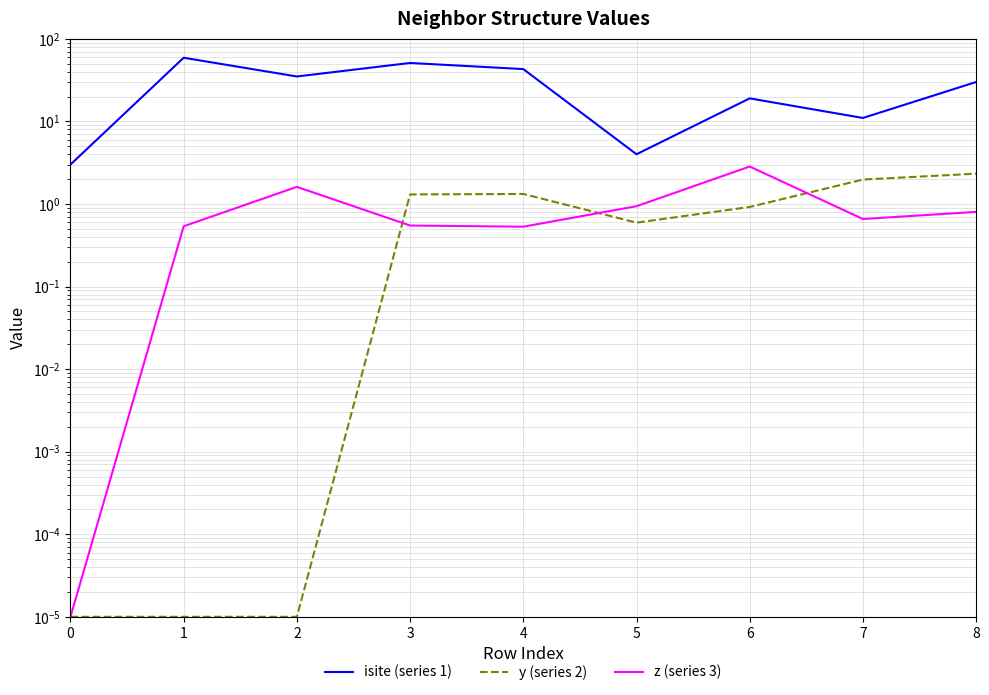

At which category does y (series 2) reach its first local peak?

4